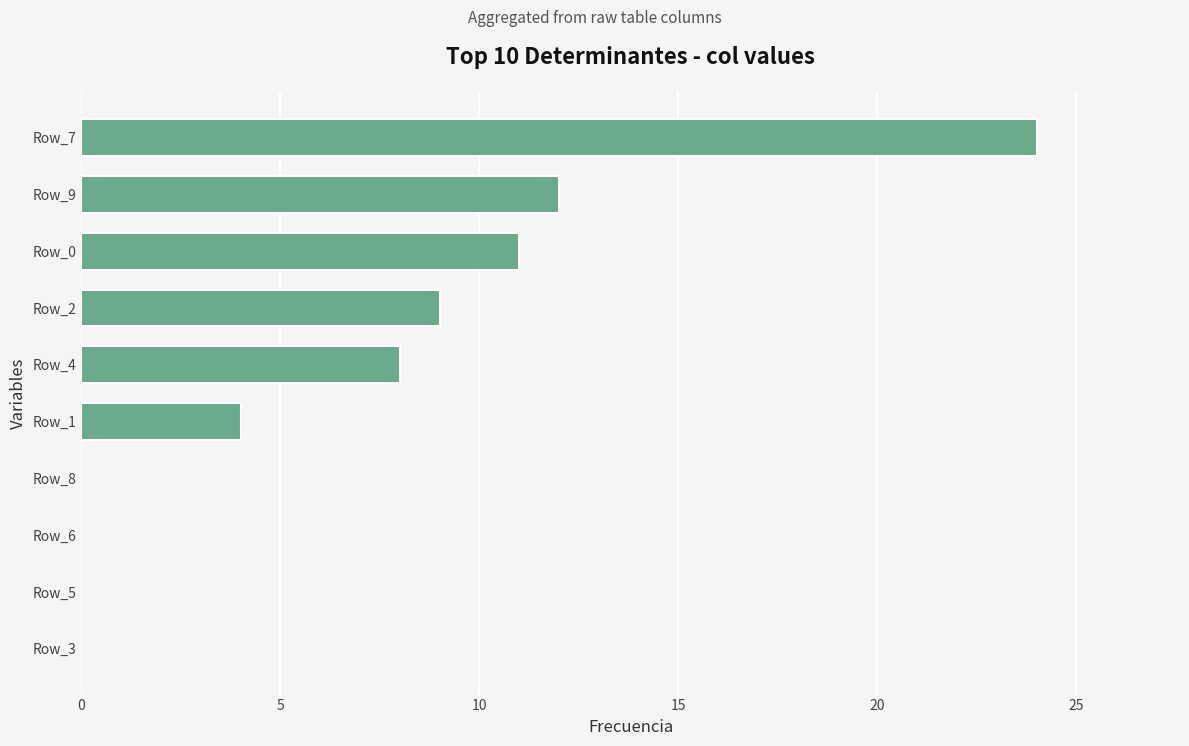

What is the maximum value shown in the chart?

24